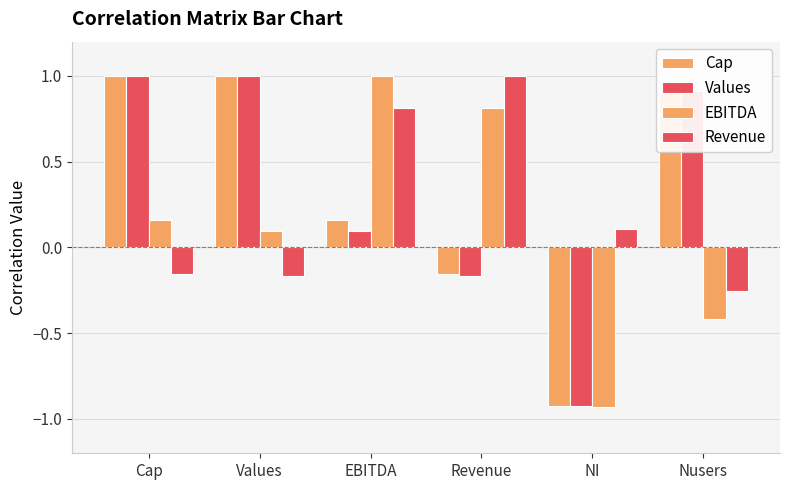

Which has a higher value, Values or Nusers?

Values